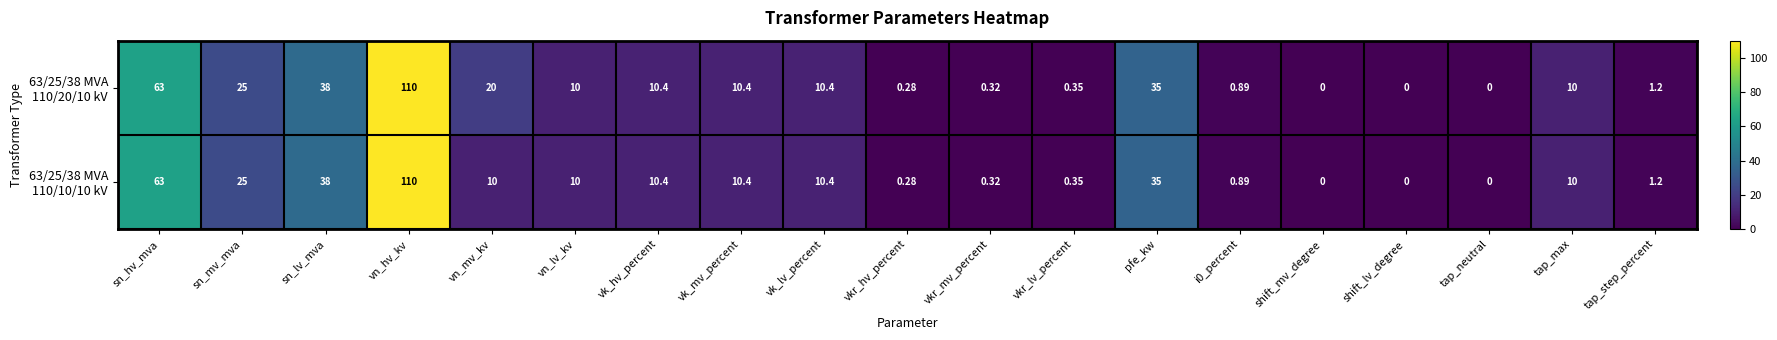

At sn_mv_mva, list the series in order from largest to smallest.

63/25/38 MVA 110/20/10 kV, 63/25/38 MVA 110/10/10 kV